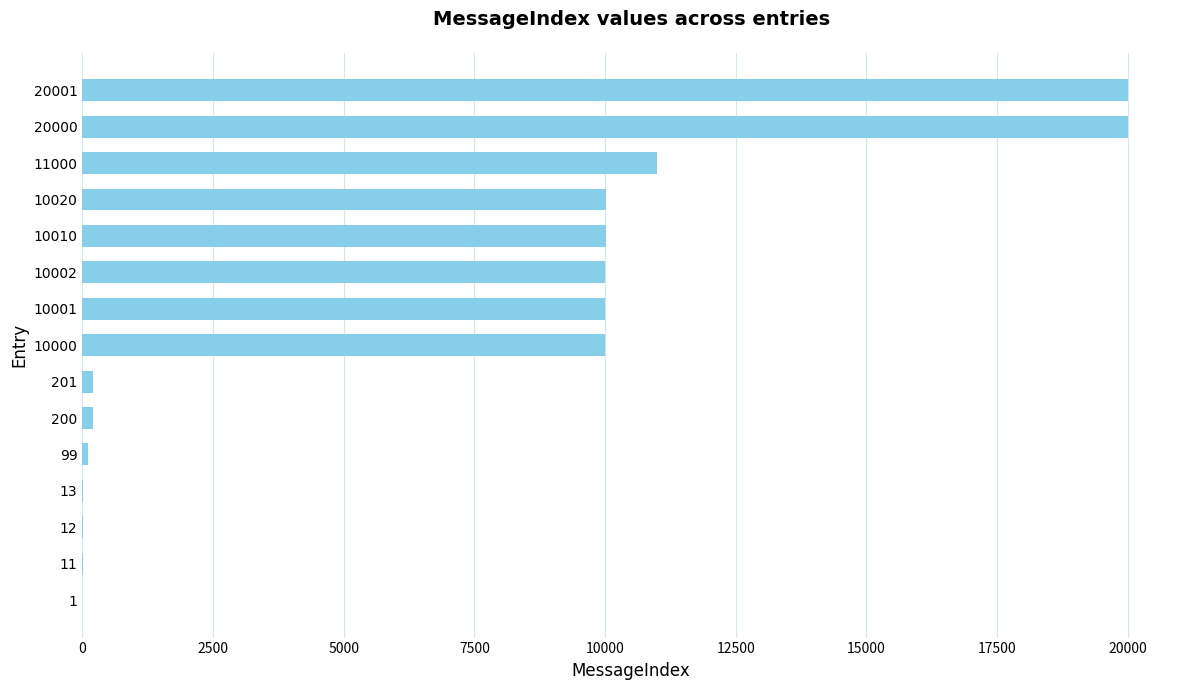

What is the sum of all values?

101571